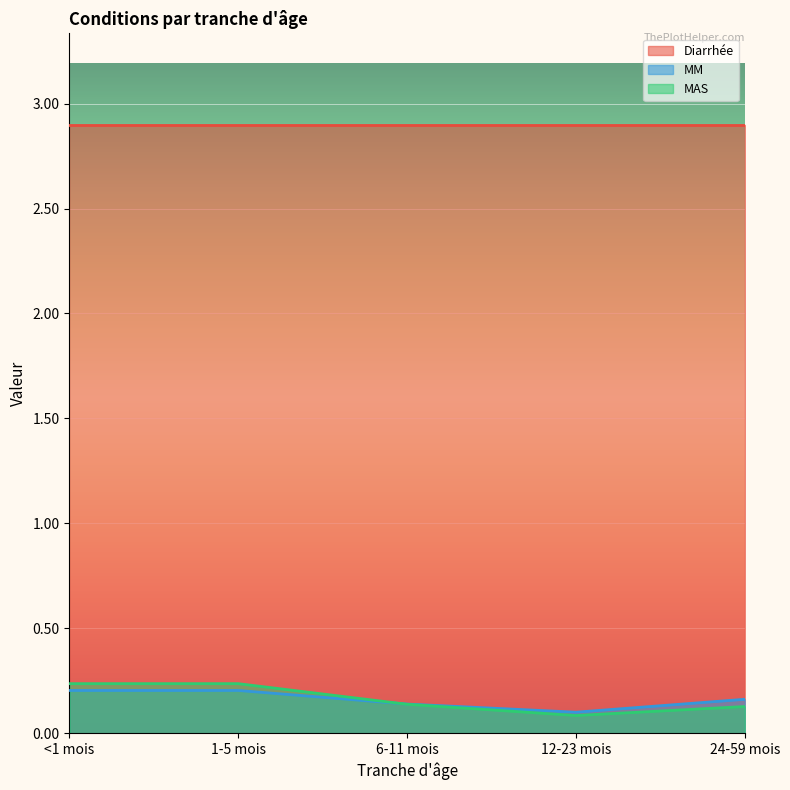

Which has a higher value, 24-59 mois or 1-5 mois?

1-5 mois